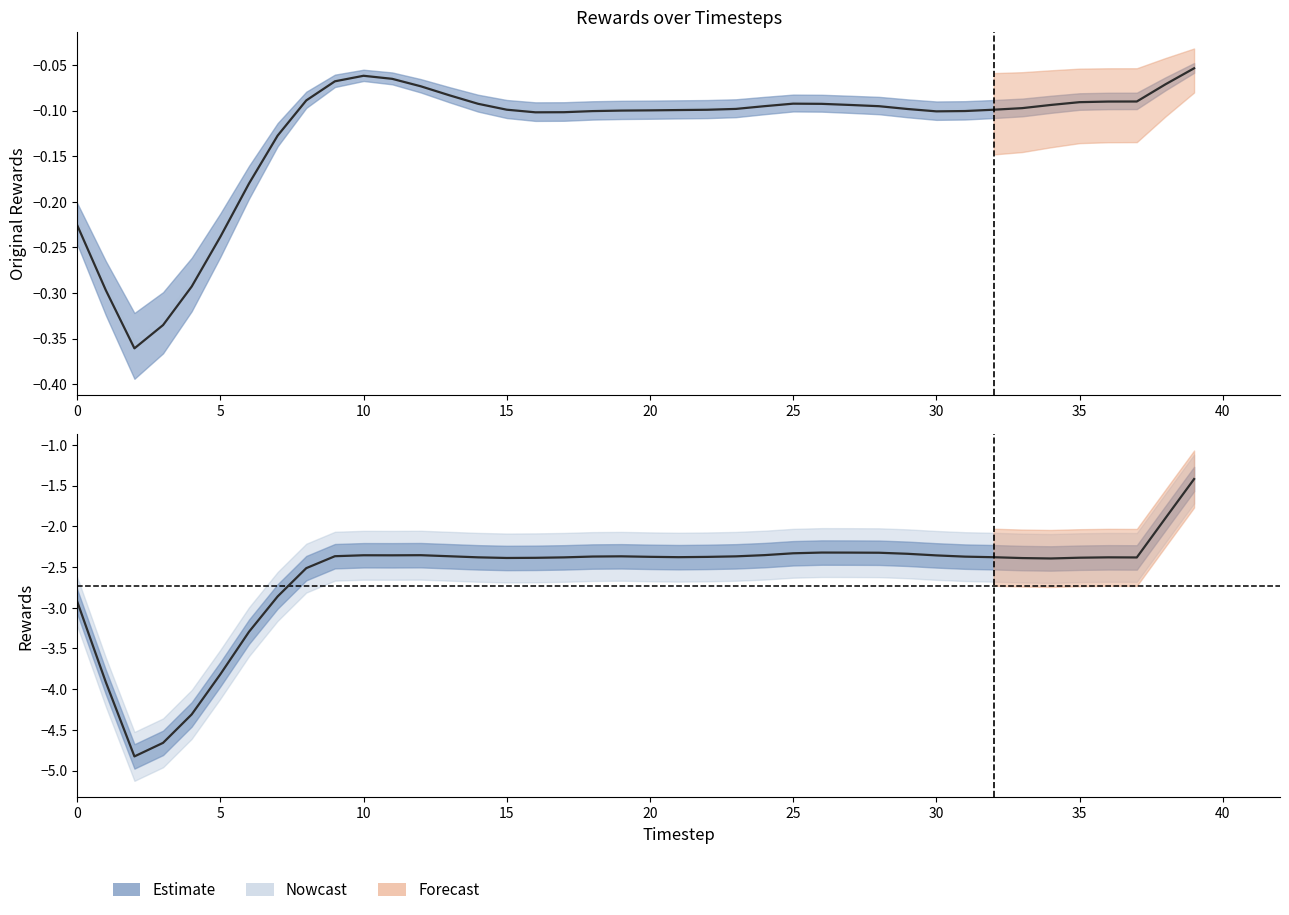

True or false: rewards and original_rewards cross at least once.

False